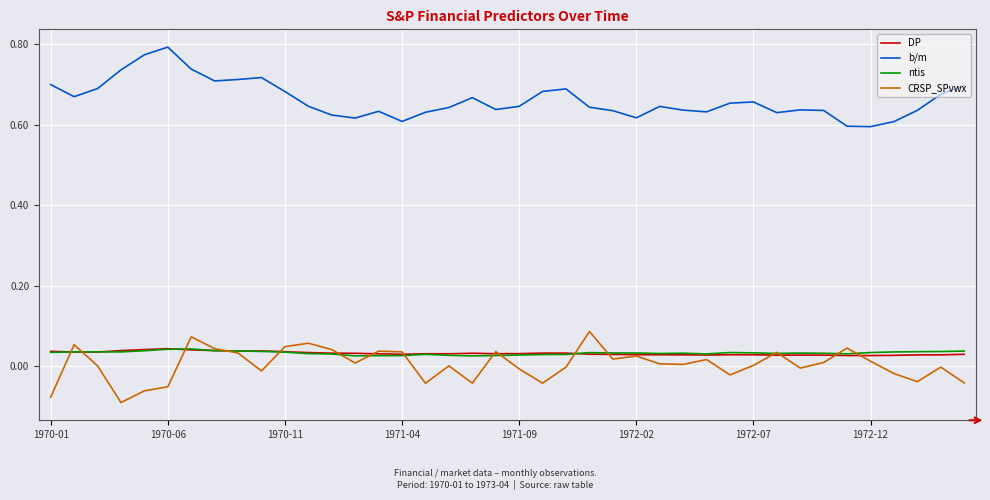

True or false: b/m and ntis intersect in this chart.

False